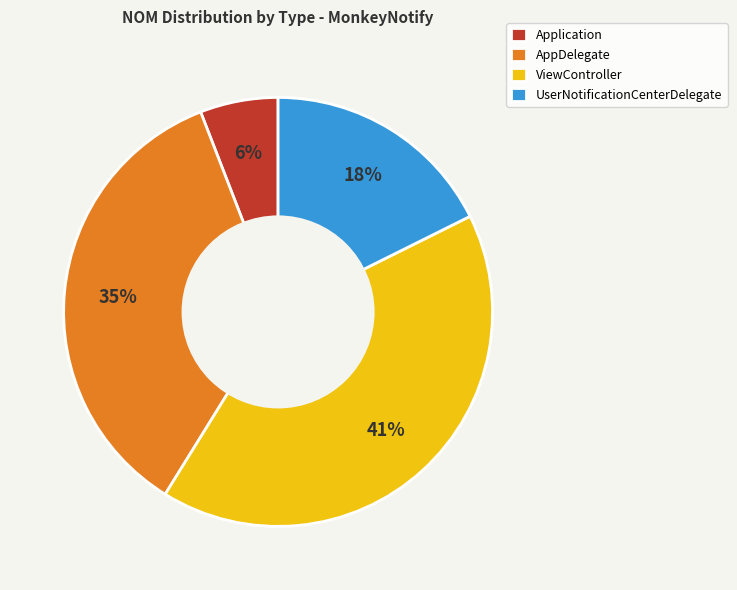

How many segments does this pie chart have?

4